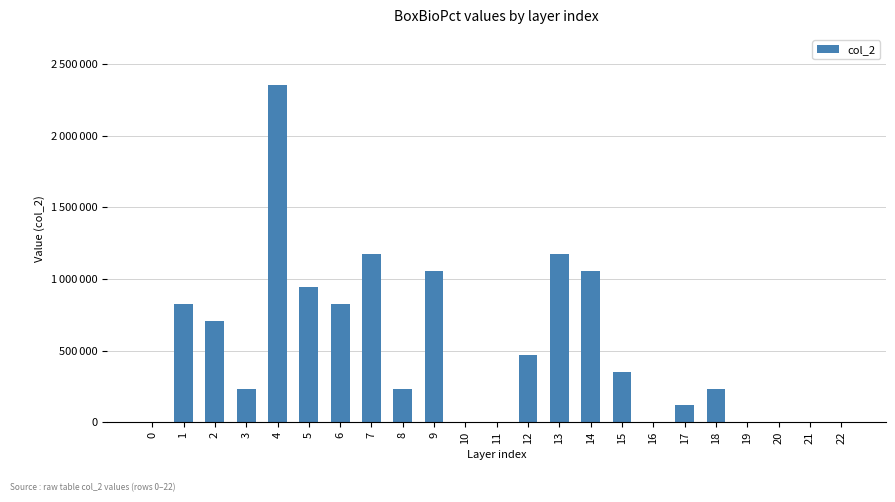

What is the sum of all values?

11747696.0